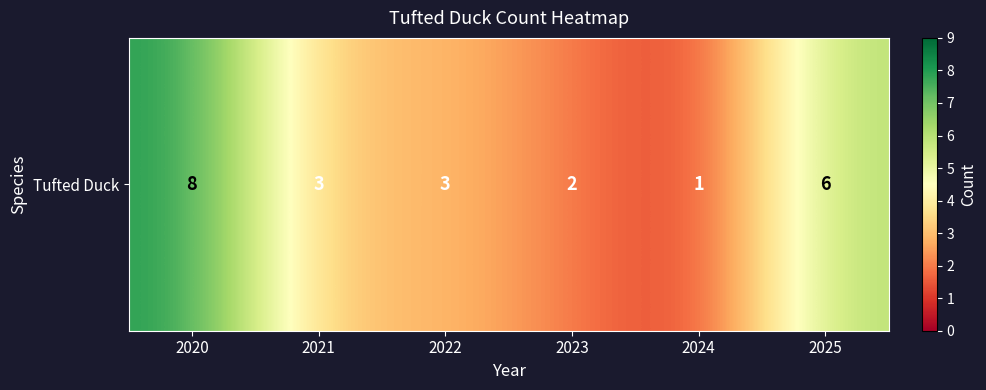

At which category does the chart reach its minimum across all series?

2024